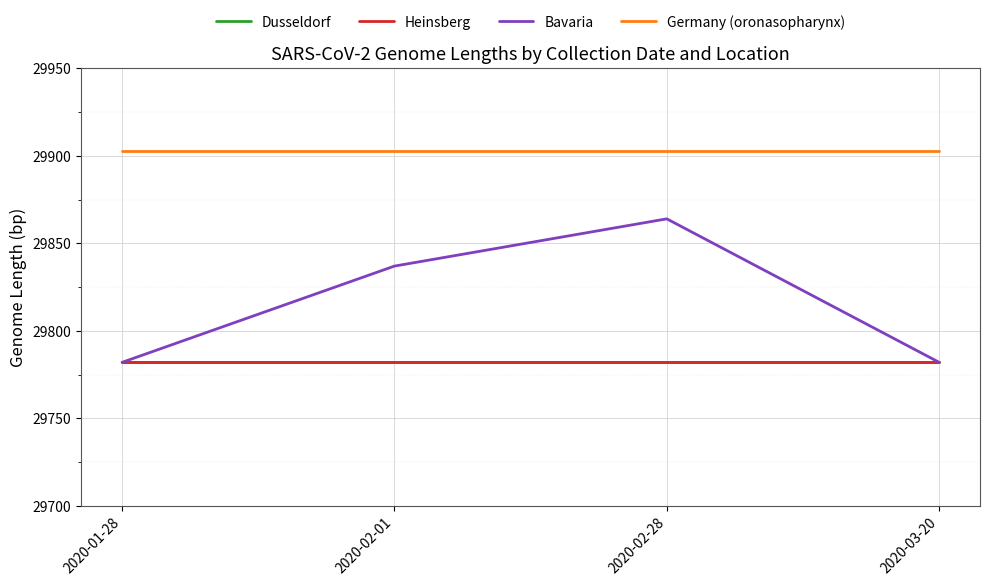

What is the sum of the Dusseldorf values at 2020-03-20 and 2020-02-28?

59564